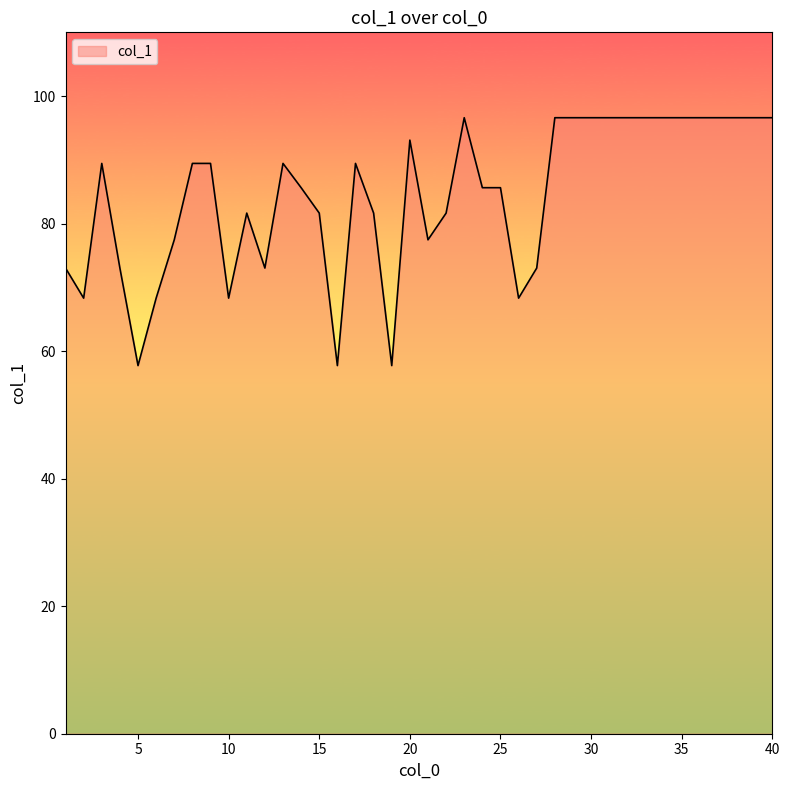

What is the greatest value displayed?

96.6